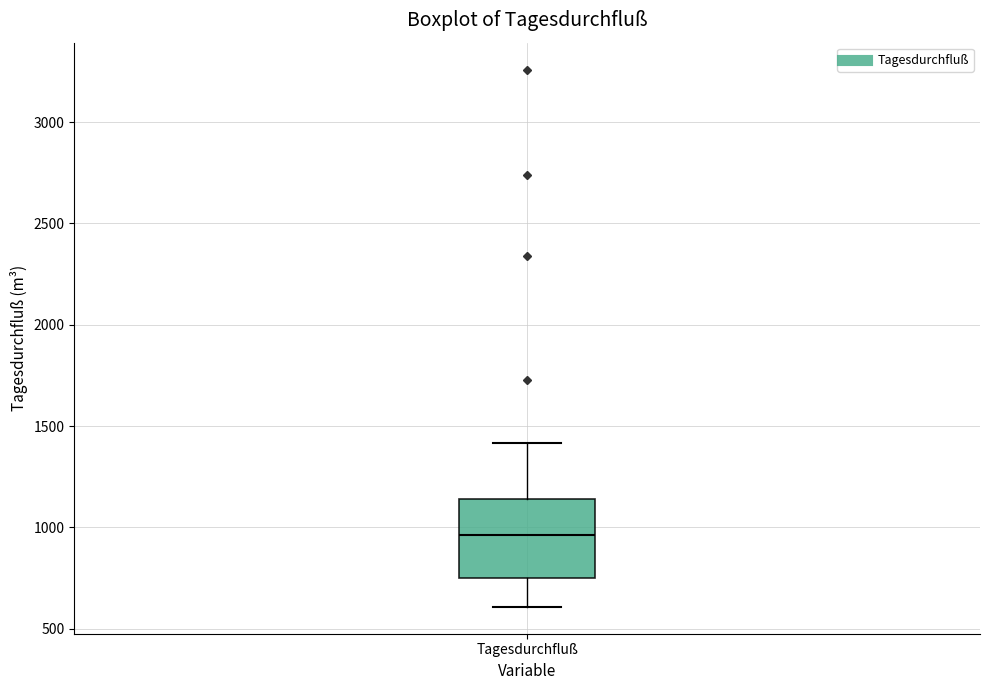

Where does the median line of the box for Tagesdurchfluß sit on the y-axis? The values are not printed on the chart, so give them approximately, as read against the axis.

950